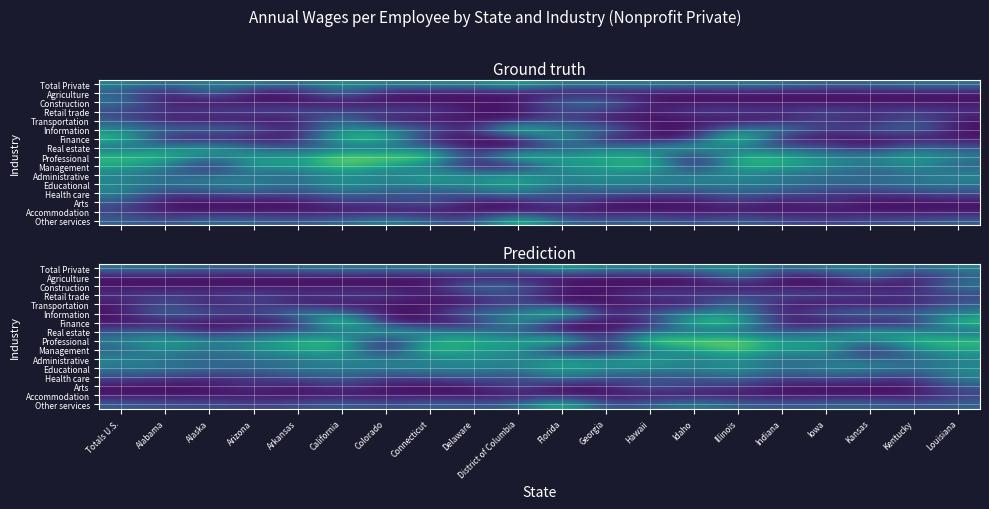

What is the total value across all series at Iowa?

420912